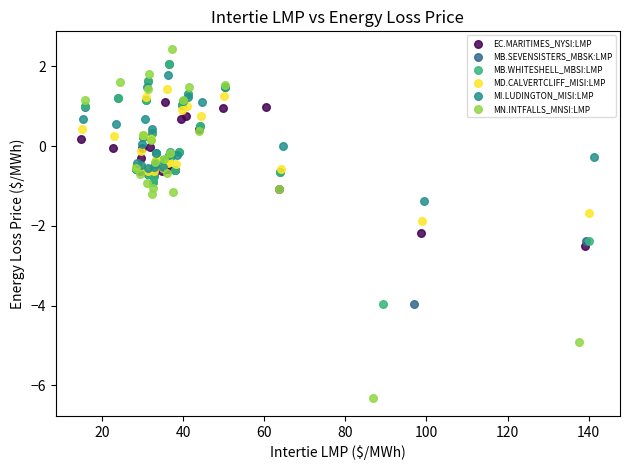

Which series has the widest spread of Y values?

MN.INTFALLS_MNSI:LMP